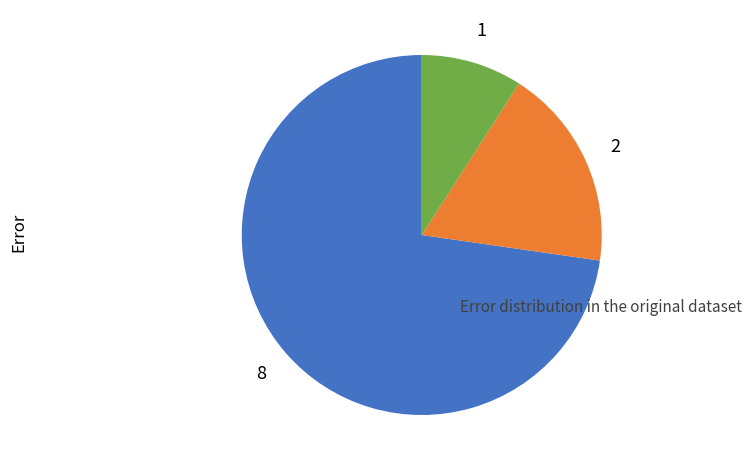

Does any single category account for the majority?

Yes